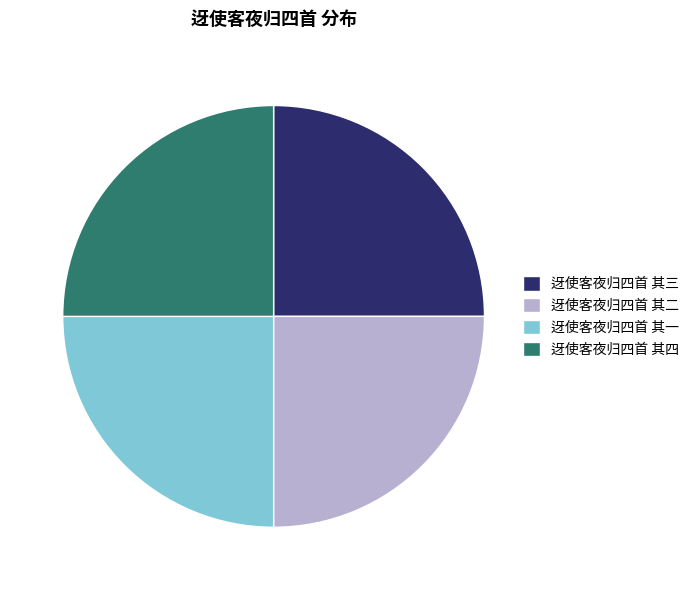

What is the ratio of the value at 迓使客夜归四首 其二 to the value at 迓使客夜归四首 其三?

1.0